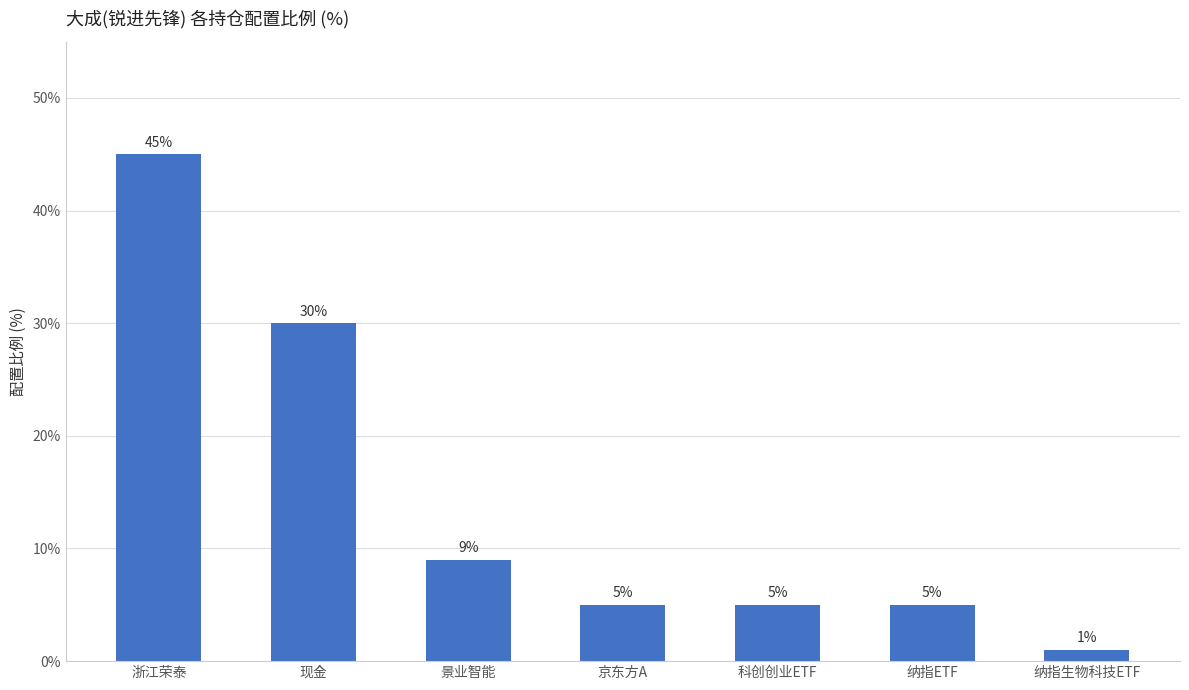

What is the label of the 3rd bar from the left?

景业智能